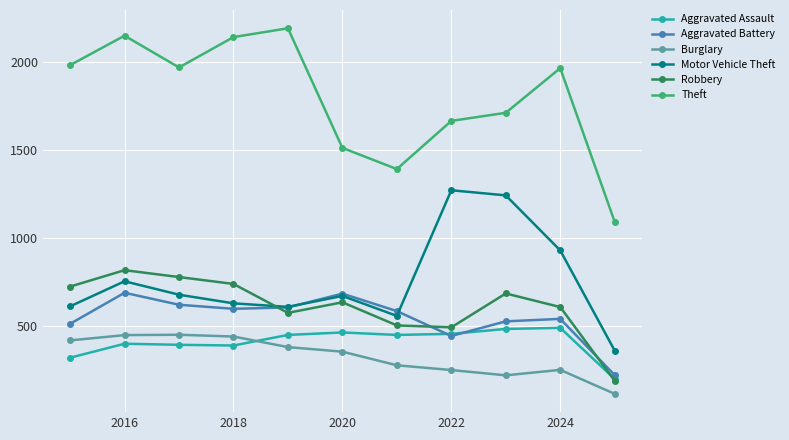

True or false: Robbery and Aggravated Battery intersect in this chart.

True